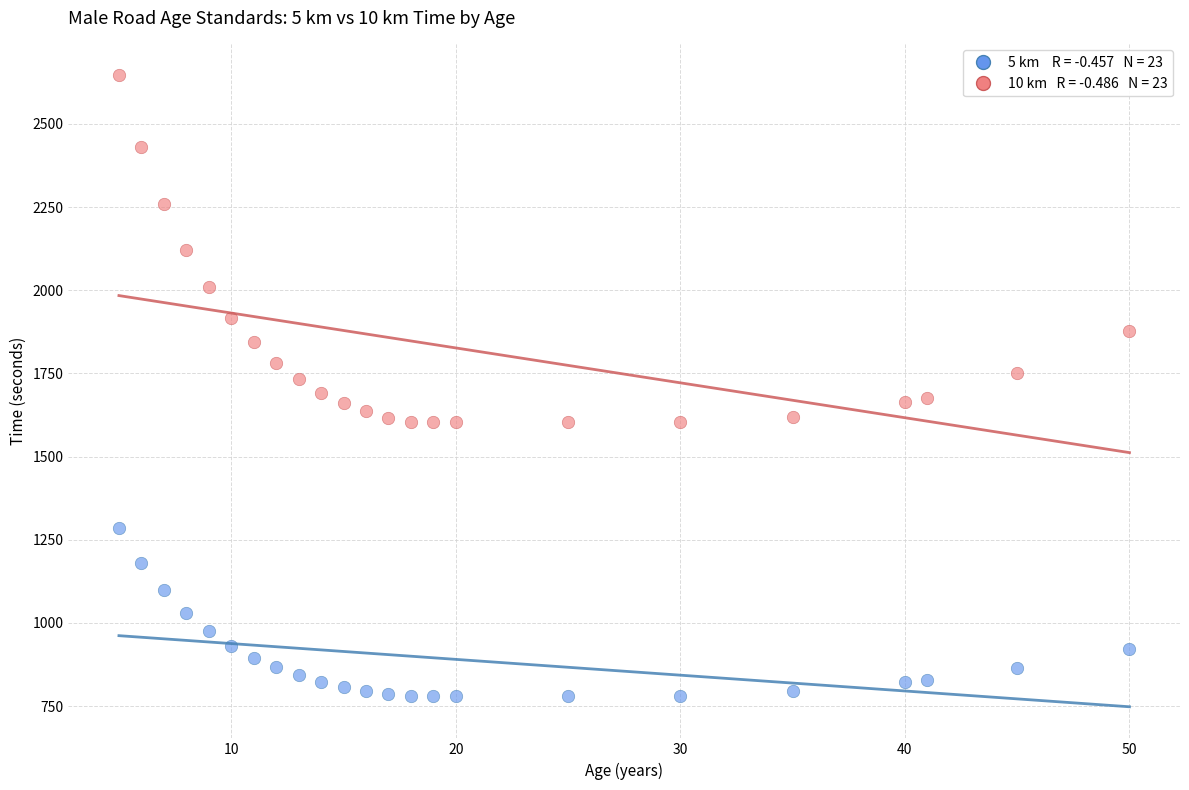

Across all data points, what is the range of Y values (max minus min)?

1868